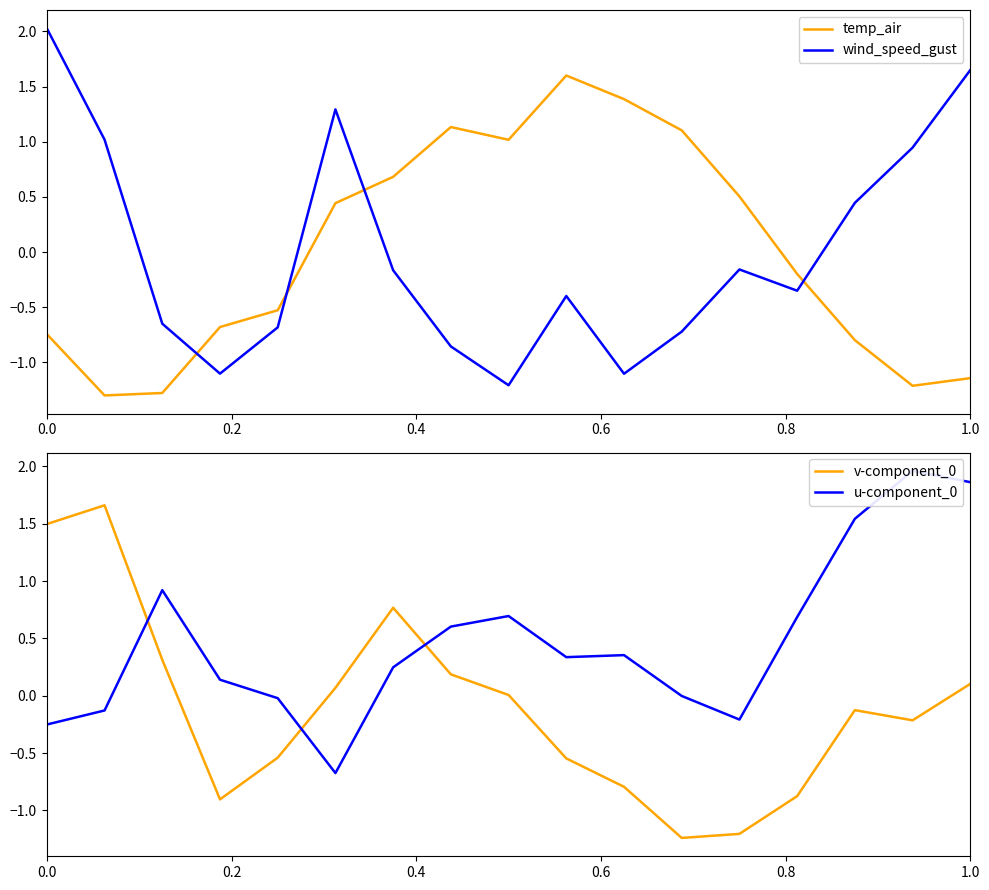

What is the minimum value for wind_speed_gust?

-1.2